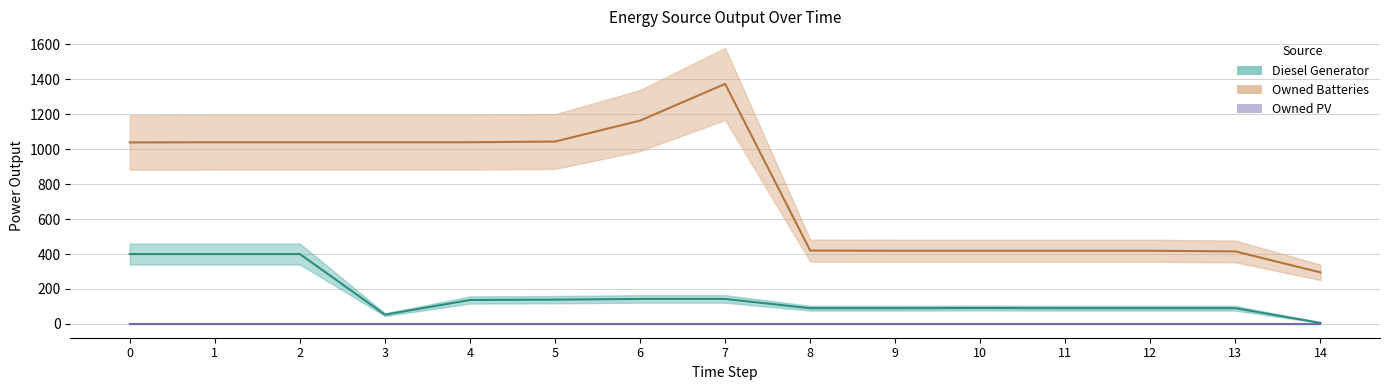

How many categories are shown in the chart?

15